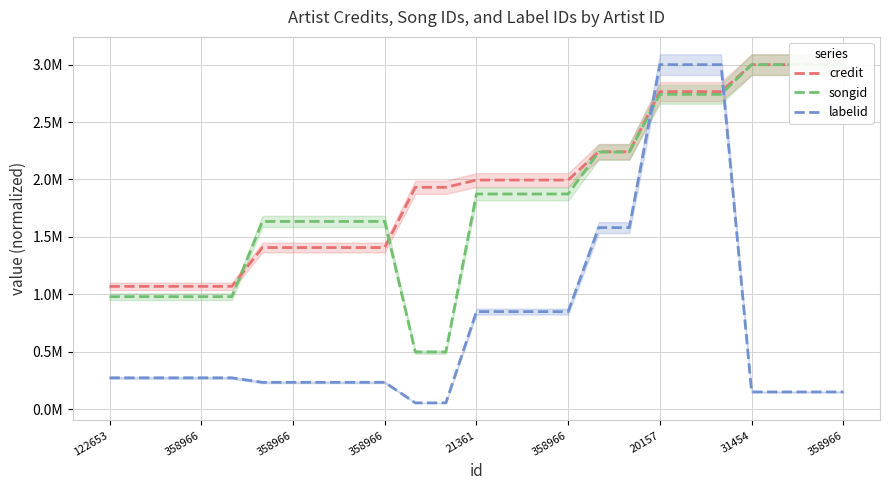

True or false: credit and songid intersect in this chart.

True